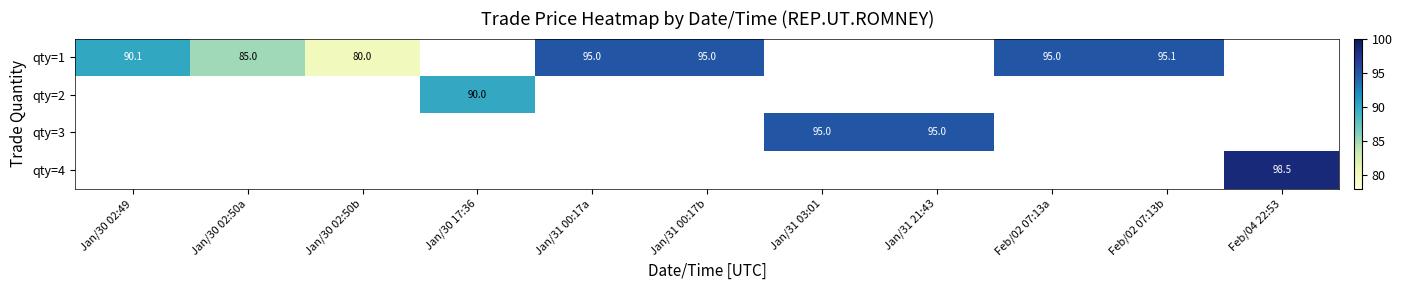

The value of qty=1 at Jan/30 02:50b is 113.2. True or false?

False